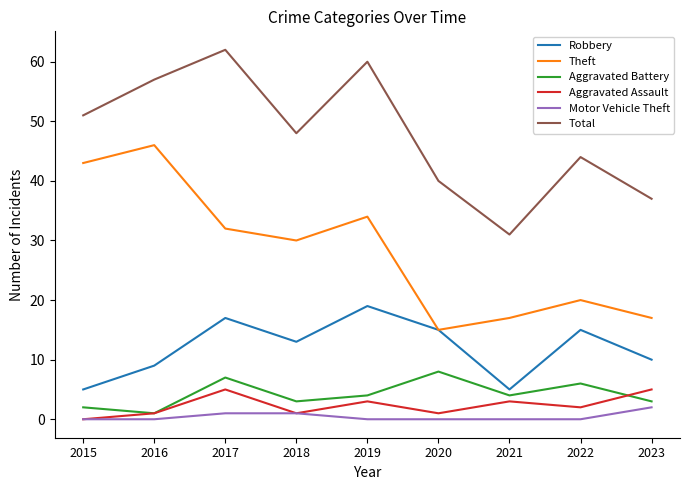

True or false: Aggravated Battery and Theft cross at least once.

False